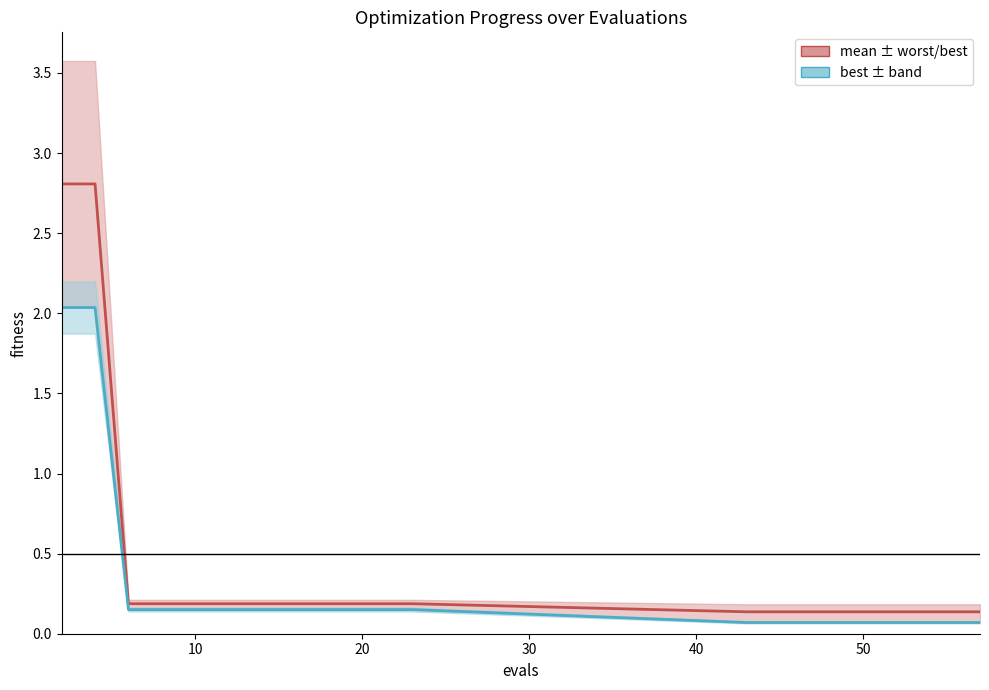

What is the value of the best point at the 15th from the left?

0.1